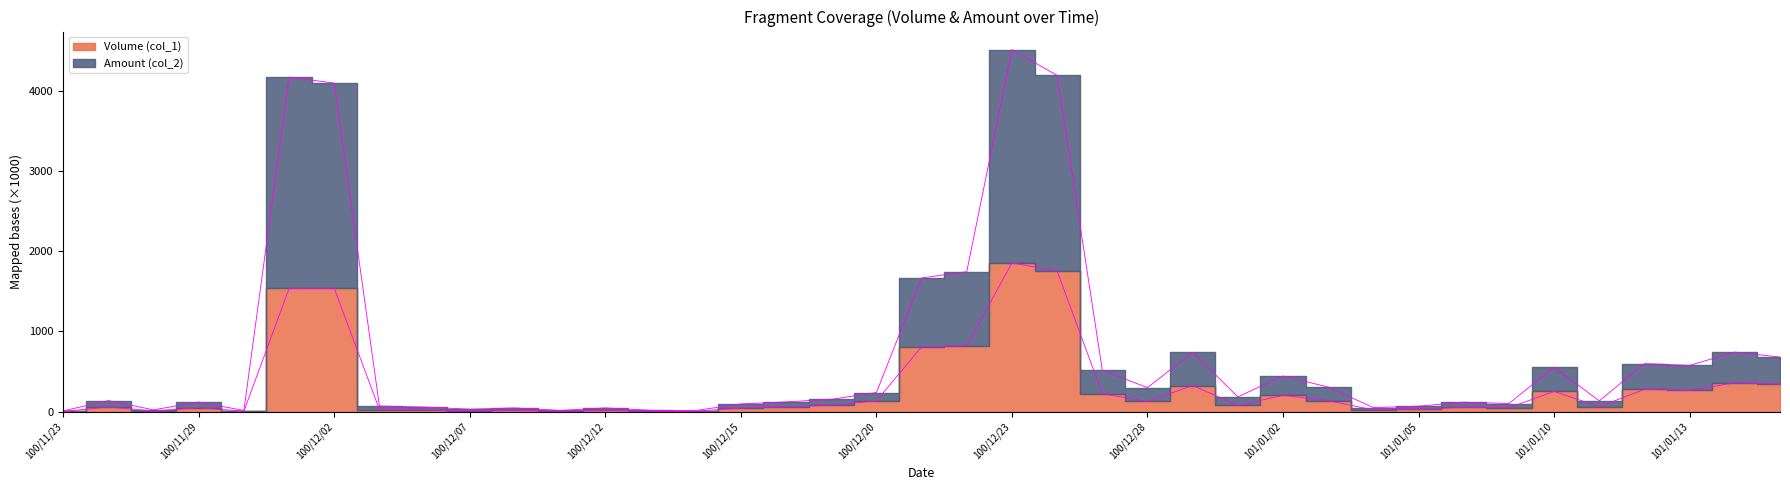

What is the maximum value shown in the chart?

4509.7